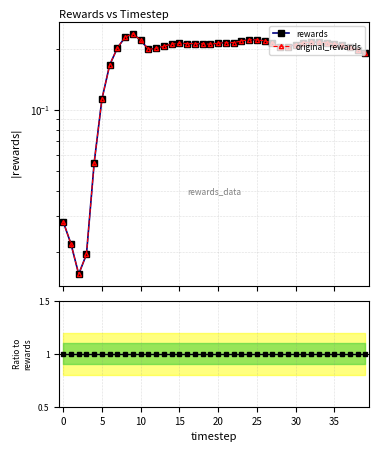

Is this an area chart (filled region under the line)?

No